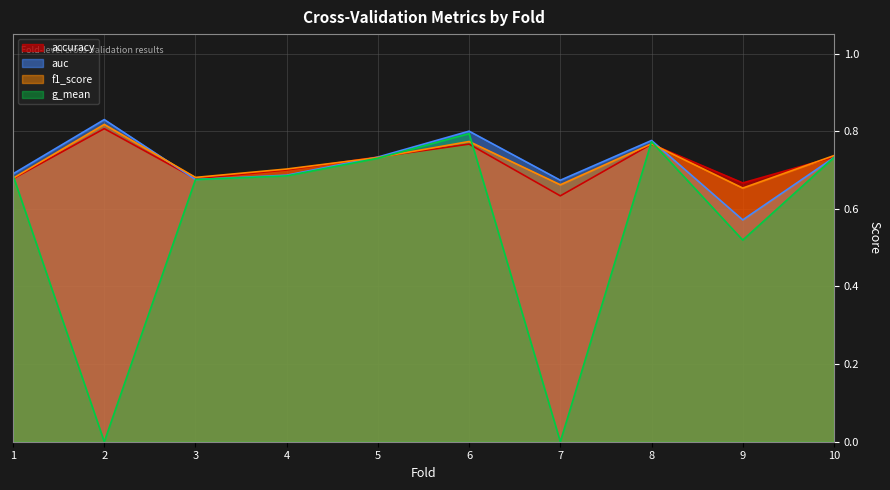

At which category is the sum across all series the highest?

6